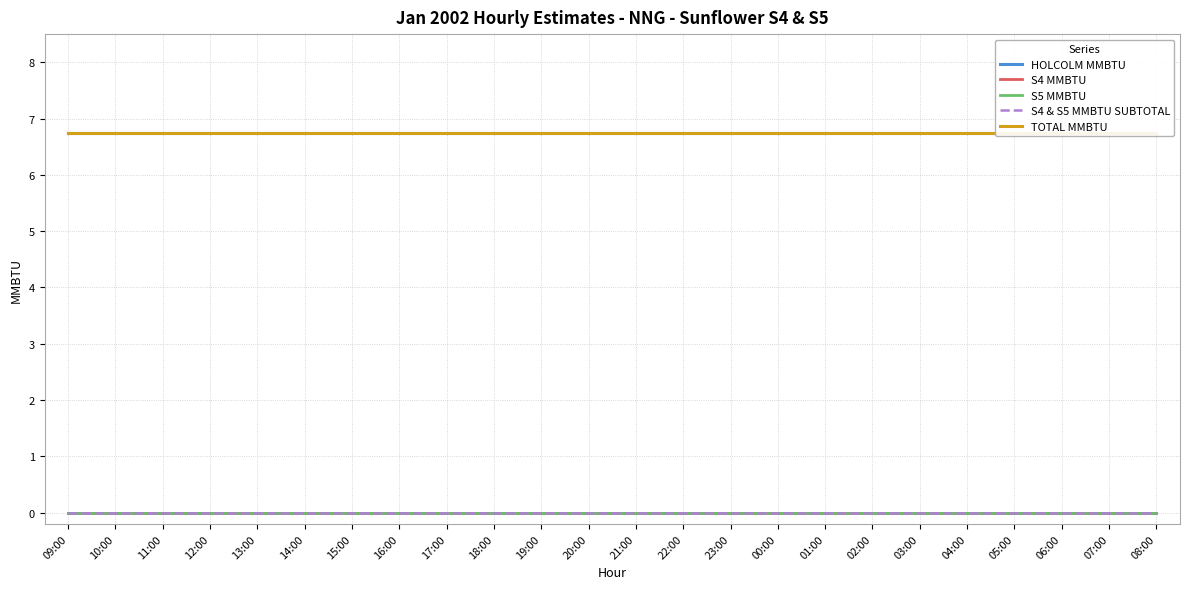

Does the chart have visible grid lines?

Yes